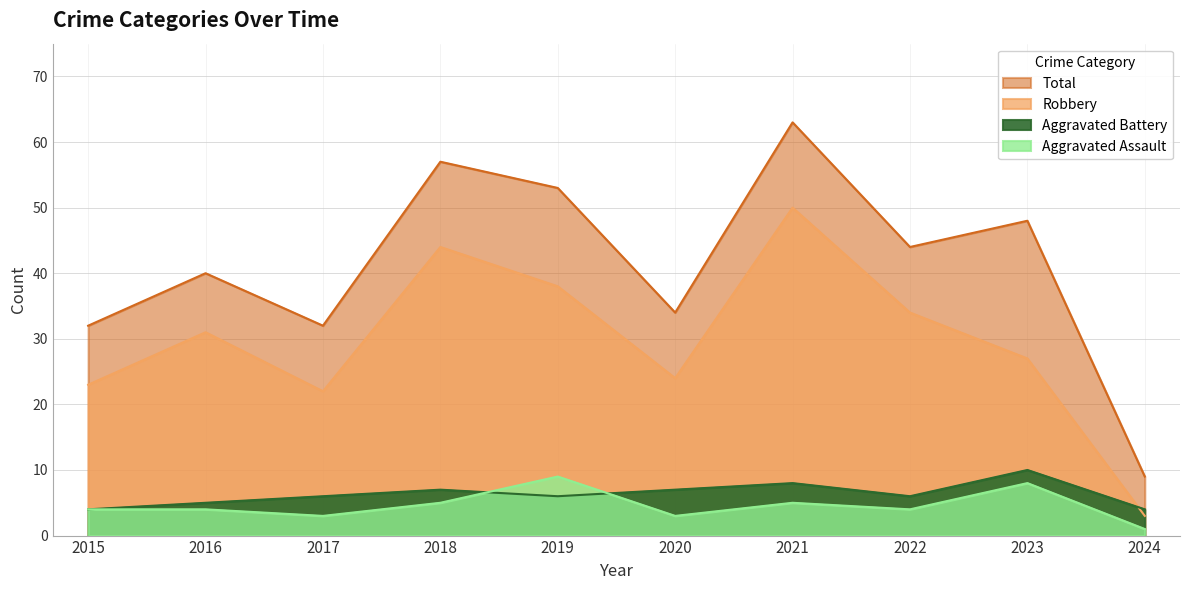

The Total series shows 40 at 2016. True or false?

True